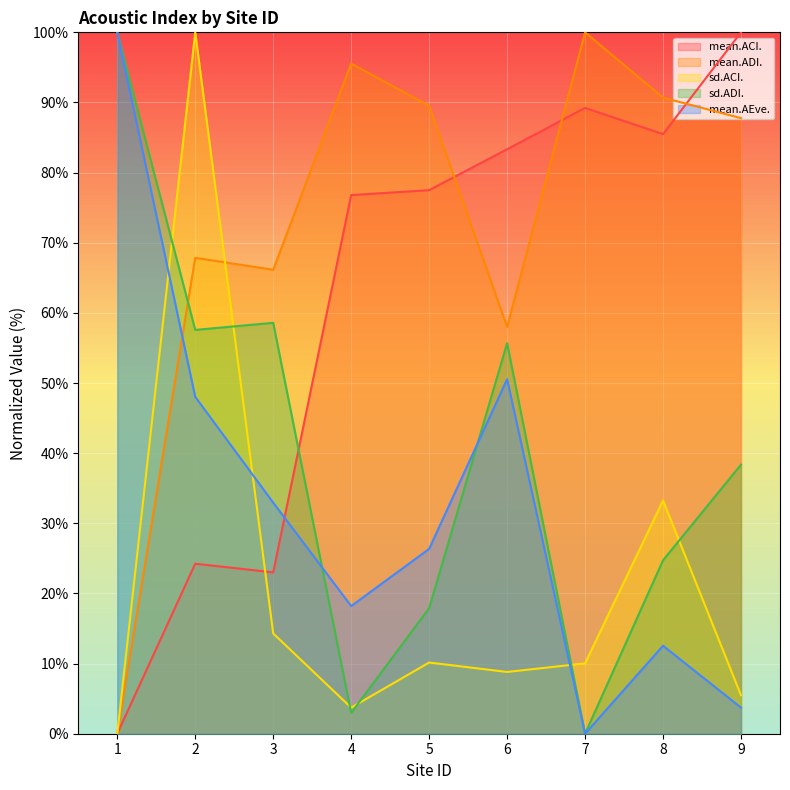

What is the difference between the mean.AEve. values at 8 and 4?

5.7